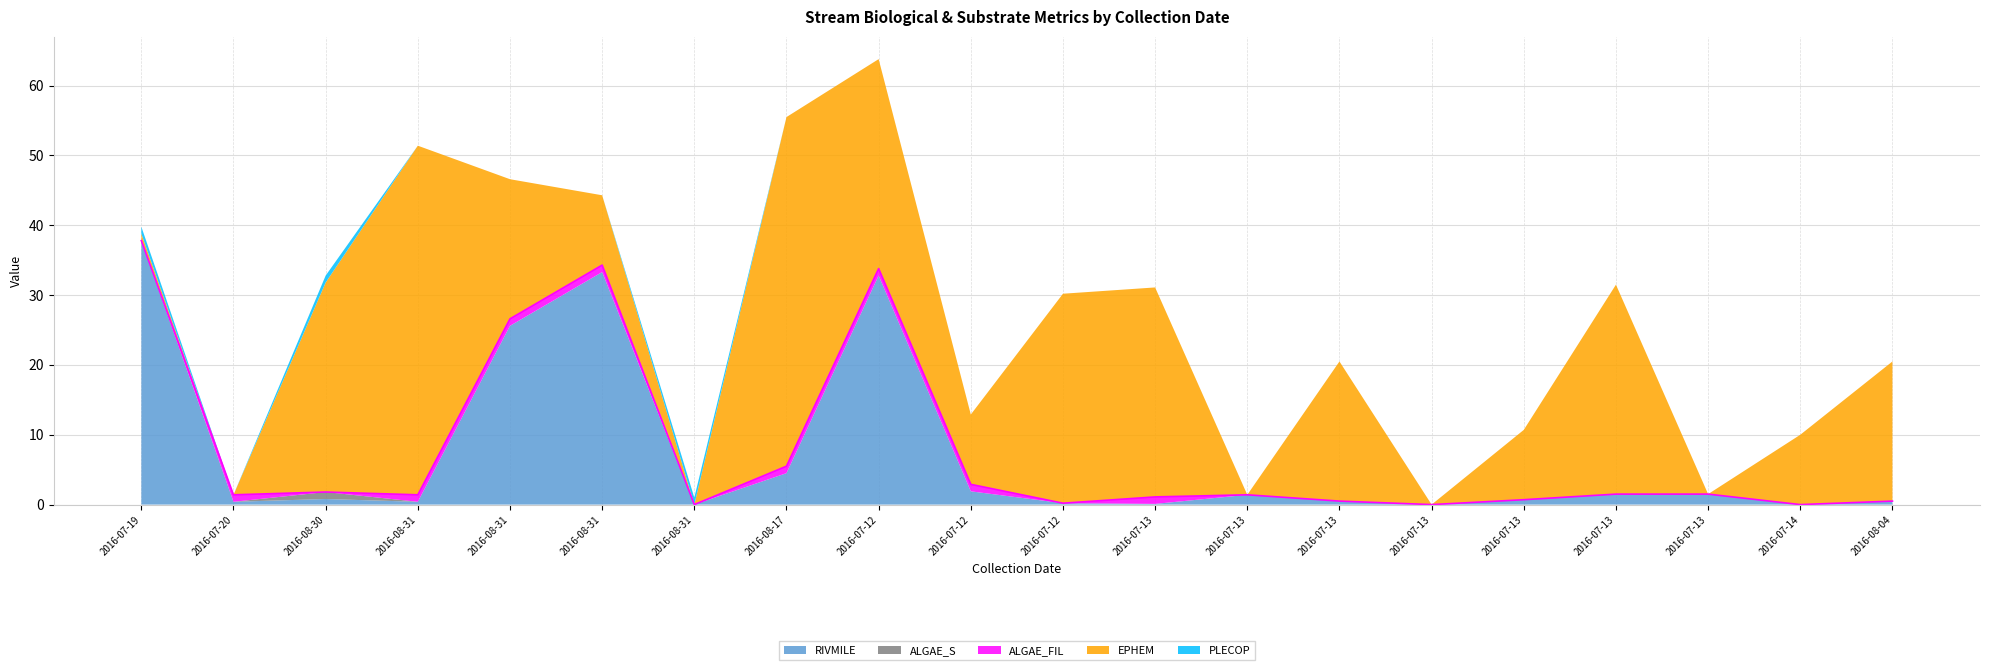

How many distinct data groups are displayed?

5